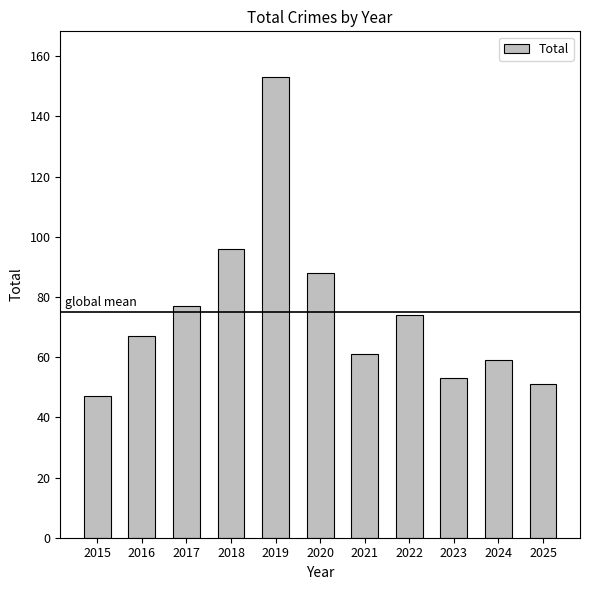

Which has a higher value, 2017 or 2018?

2018